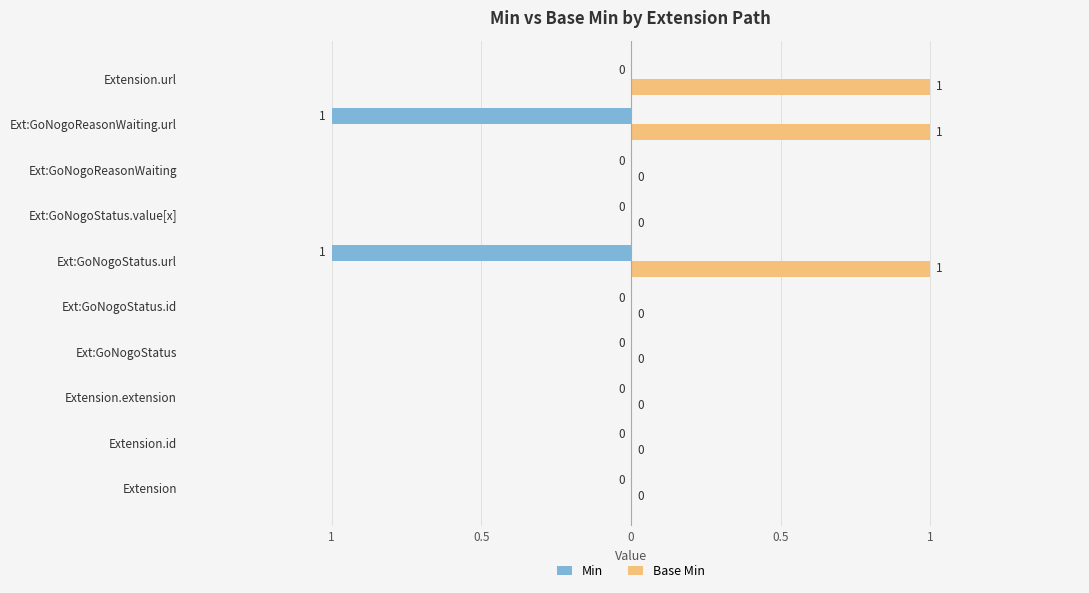

What are all the series names shown in the legend?

Min, Base Min